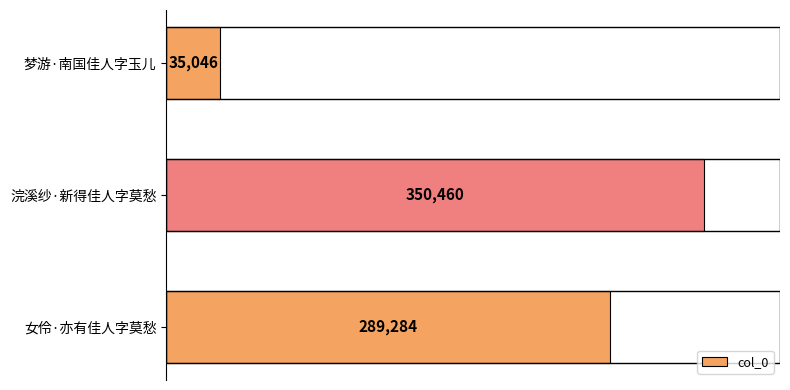

What is the sum of the values at 女伶·亦有佳人字莫愁 and 梦游·南国佳人字玉儿?

324330